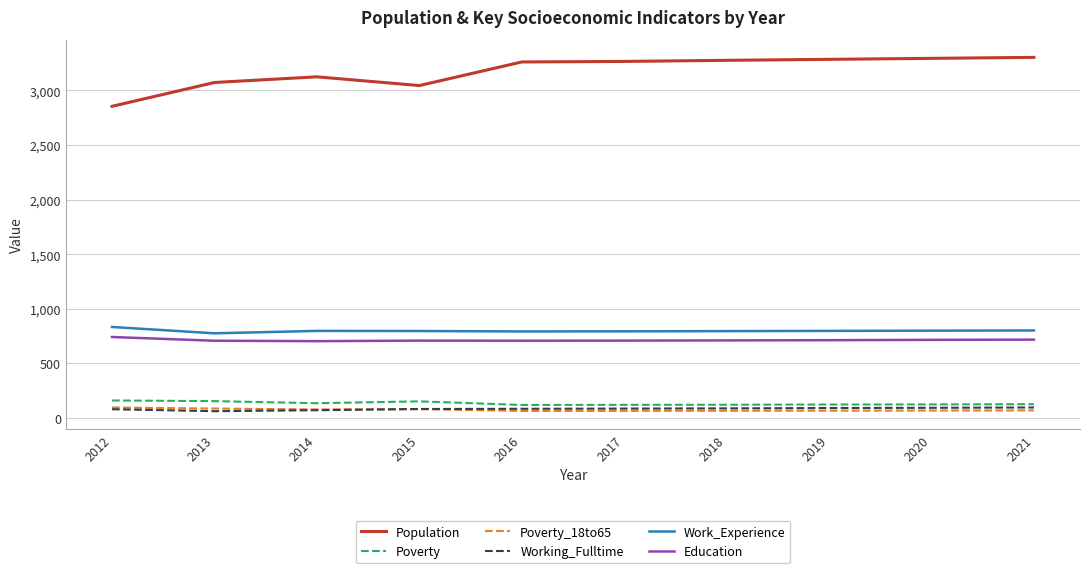

Is it true that Work_Experience equals 1260 at 2018?

False